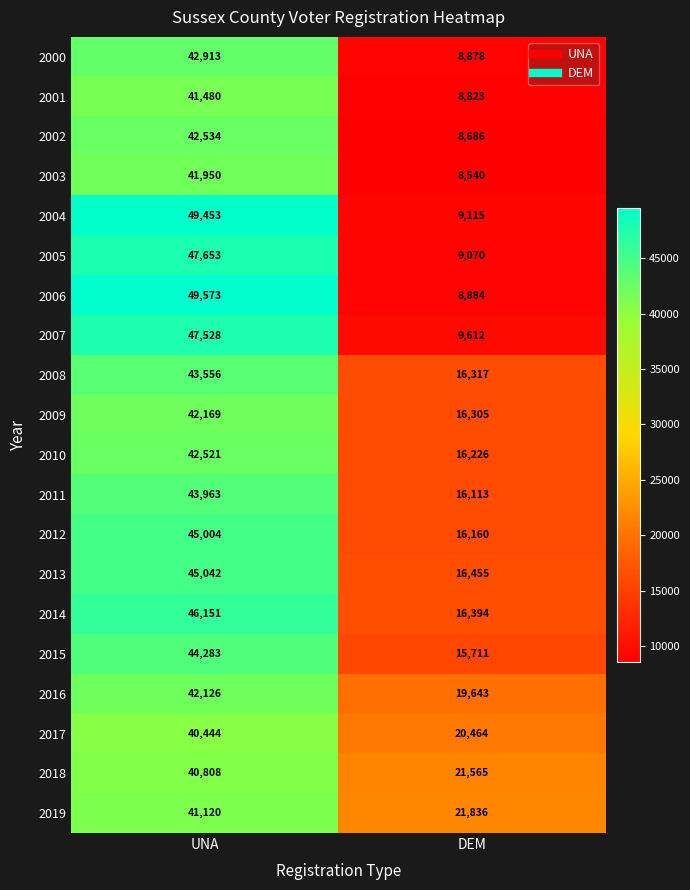

What is the total value across all series at UNA?

880271